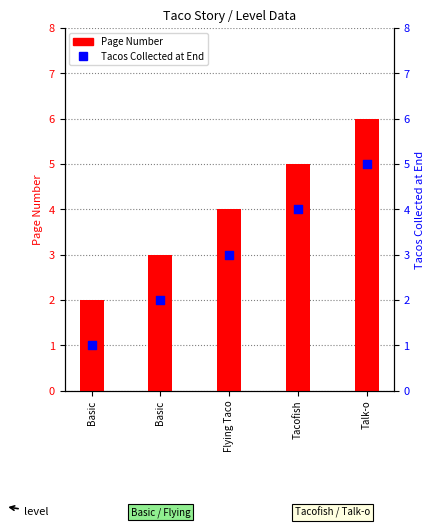

Which series reaches the maximum Y coordinate?

Page Number